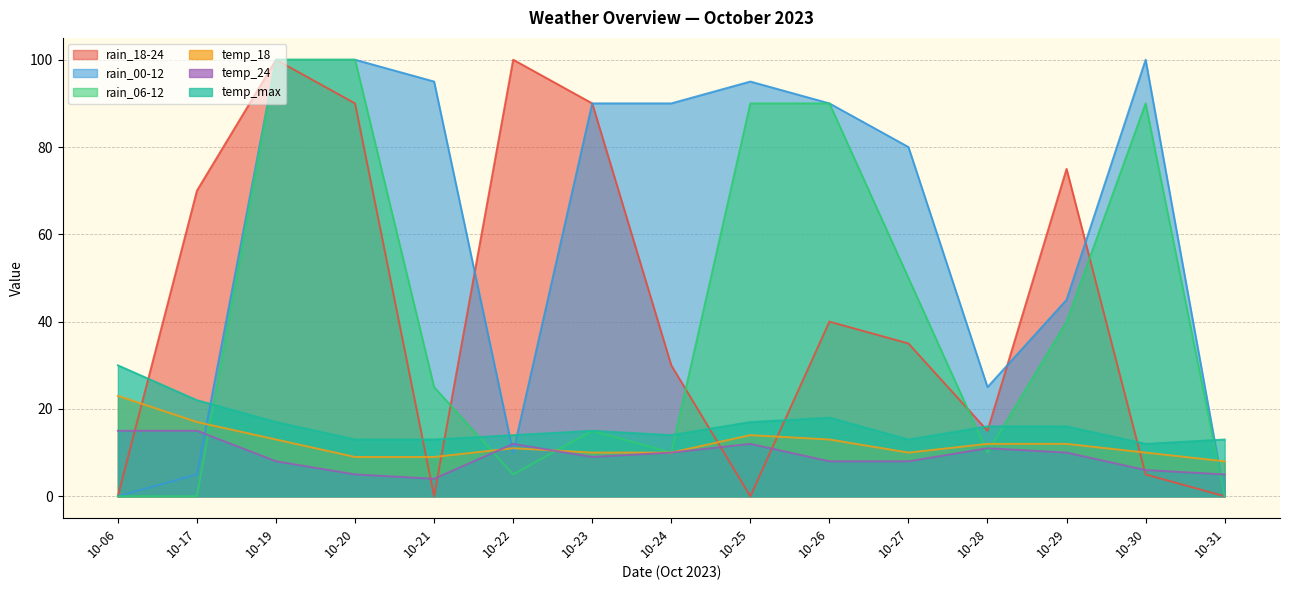

What is the spread (max minus min) of values at 10-06?

30